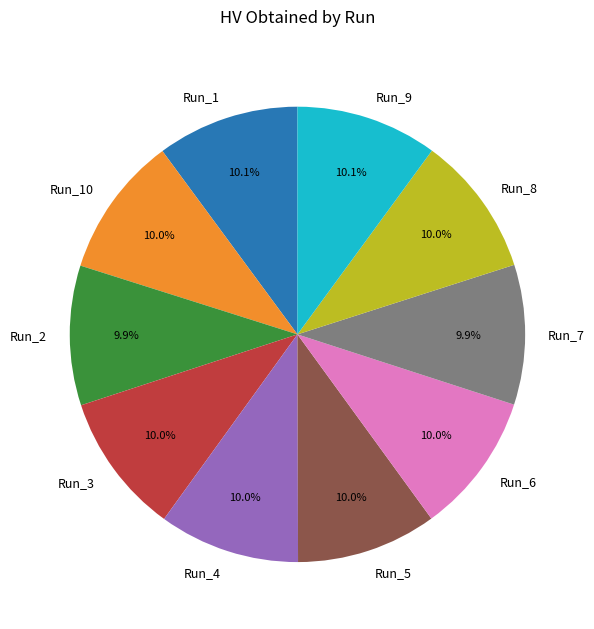

Is Run_3 the majority of the pie?

No